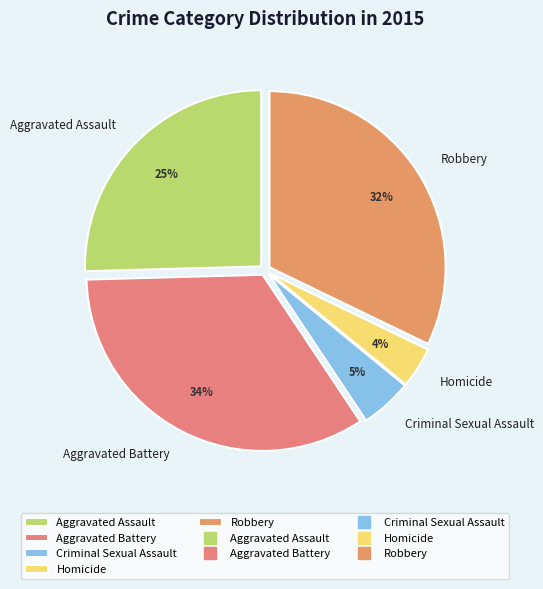

Rank the categories by value from highest to lowest.

Aggravated Battery, Robbery, Aggravated Assault, Criminal Sexual Assault, Homicide